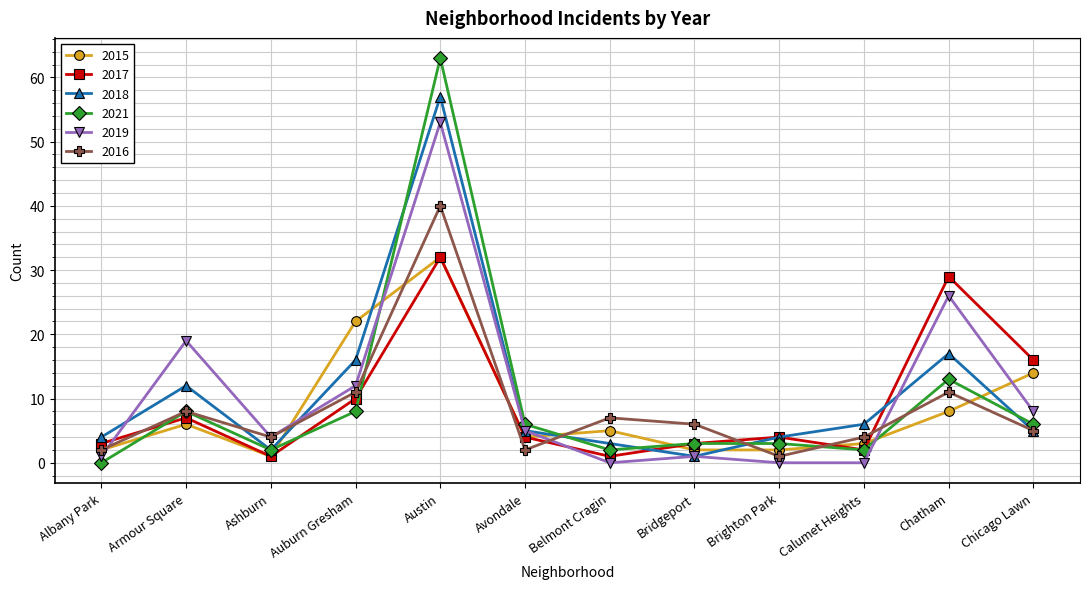

Reading left to right, list all the values displayed in this chart.

2015: 2	6	1	22	32	4	5	2	2	3	8	14
2017: 3	7	1	10	32	4	1	3	4	2	29	16
2018: 4	12	2	16	57	5	3	1	4	6	17	5
2021: 0	8	2	8	63	6	2	3	3	2	13	6
2019: 1	19	4	12	53	5	0	1	0	0	26	8
2016: 2	8	4	11	40	2	7	6	1	4	11	5